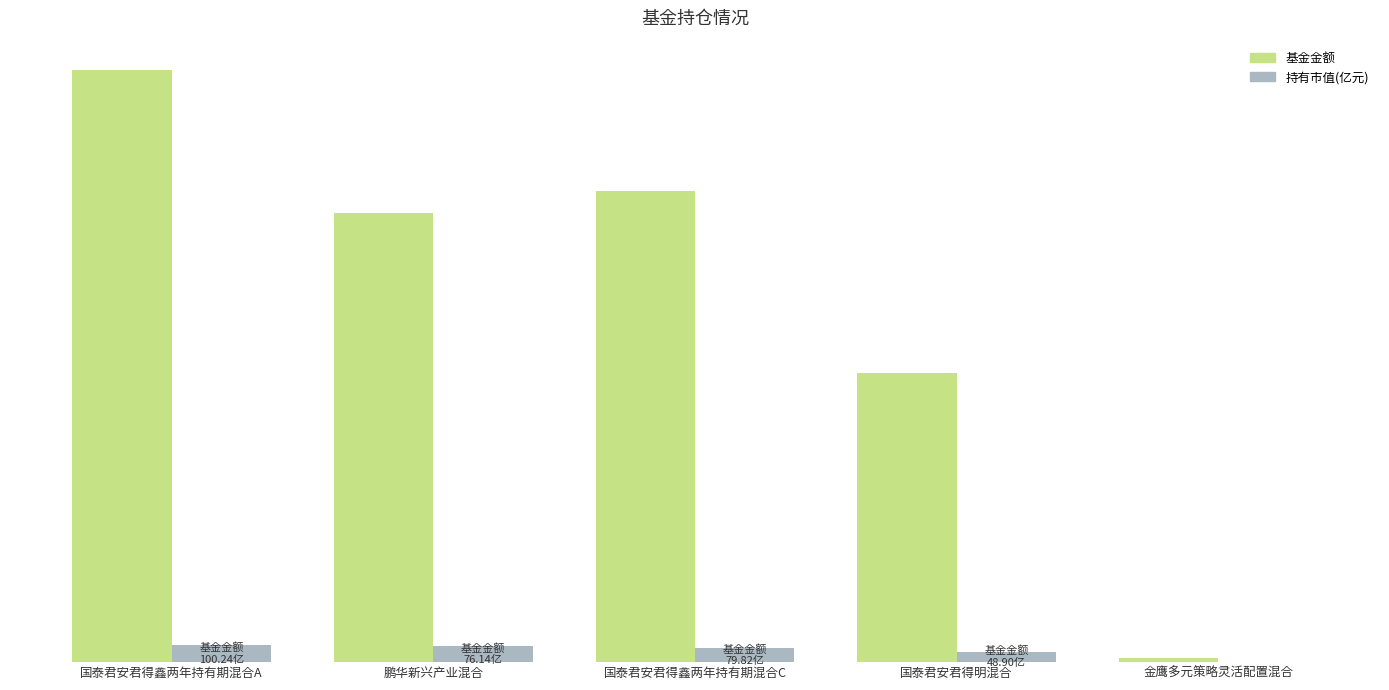

Reading left to right, extract all data points from this chart.

基金金额: 国泰君安君得鑫两年持有期混合A=100.2	鹏华新兴产业混合=76.1	国泰君安君得鑫两年持有期混合C=79.8	国泰君安君得明混合=48.9	金鹰多元策略灵活配置混合=0.7
持有市值(亿元): 国泰君安君得鑫两年持有期混合A=3.0	鹏华新兴产业混合=2.7	国泰君安君得鑫两年持有期混合C=2.4	国泰君安君得明混合=1.8	金鹰多元策略灵活配置混合=0.0